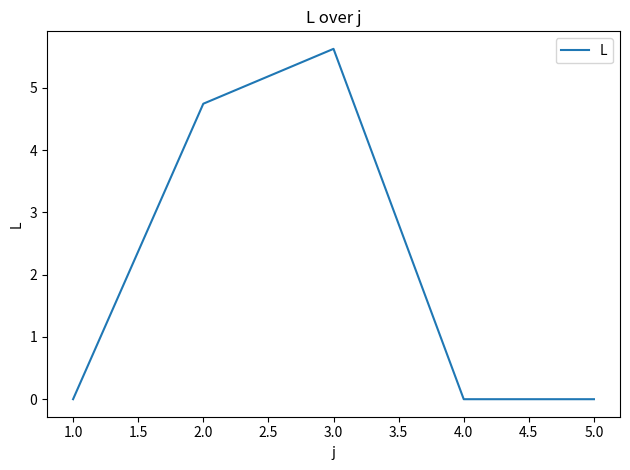

Reading left to right, what are all the values shown in this chart?

0.0	4.7	5.6	0.0	0.0